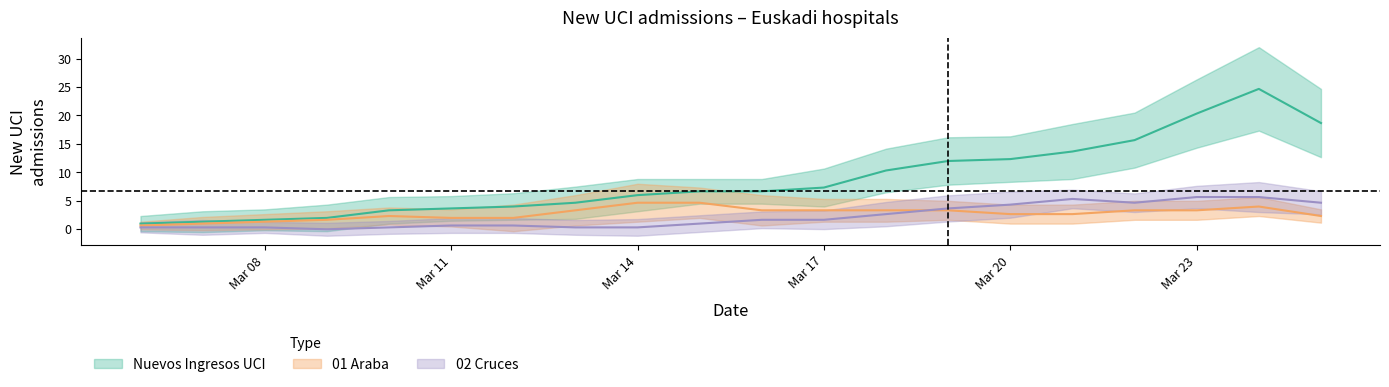

True or false: 05 Galdakao and 01 Araba intersect in this chart.

False